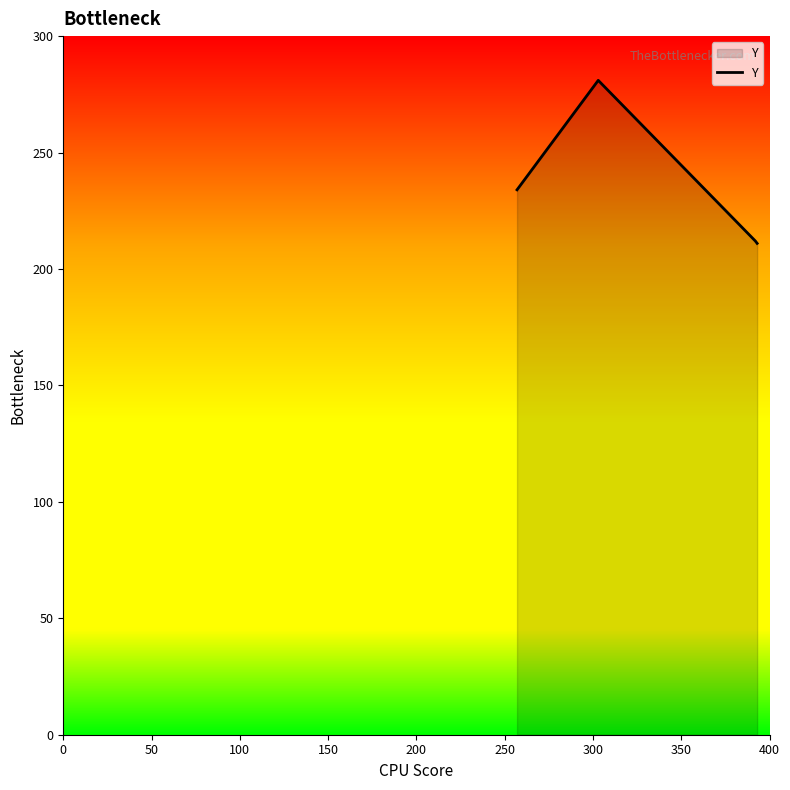

What is the minimum value shown in the chart?

211